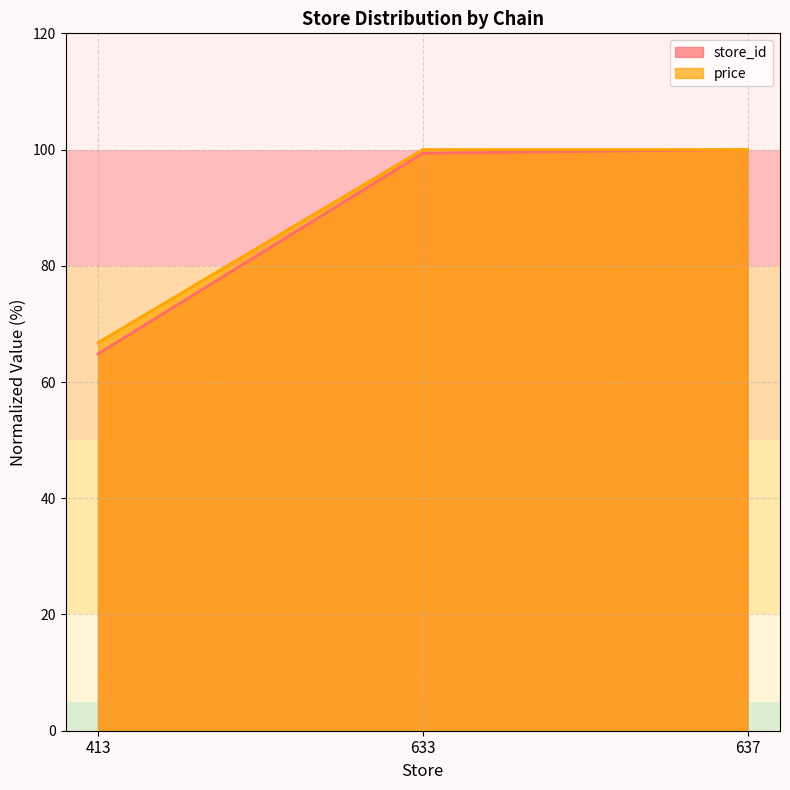

At which label is store_id closest to 82?

413